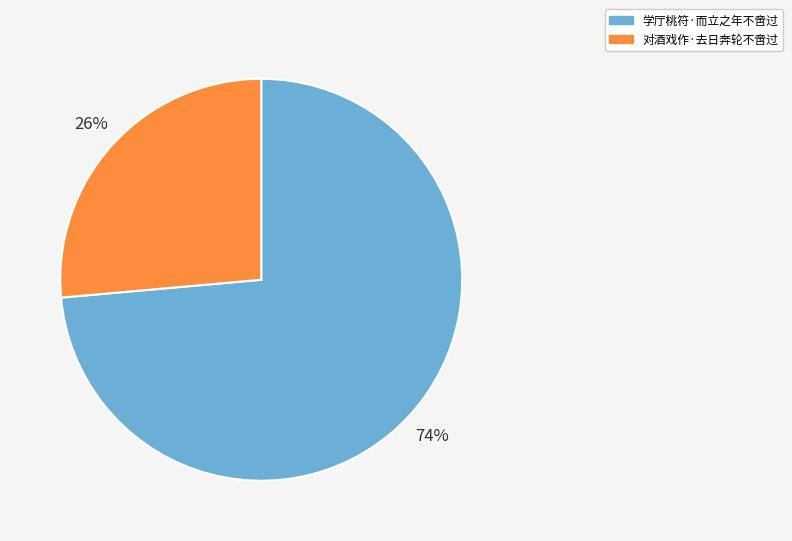

To the nearest percent, what is the combined percentage of 对酒戏作·去日奔轮不啻过 and 学厅桃符·而立之年不啻过?

100%